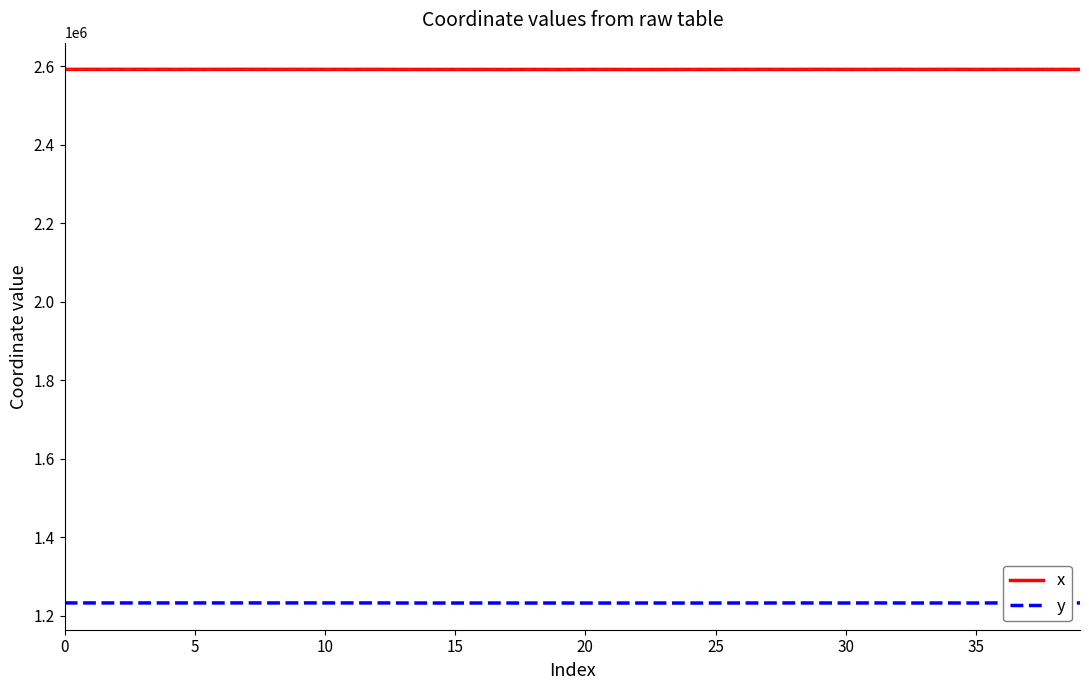

What is the maximum value for x?

2592704.1